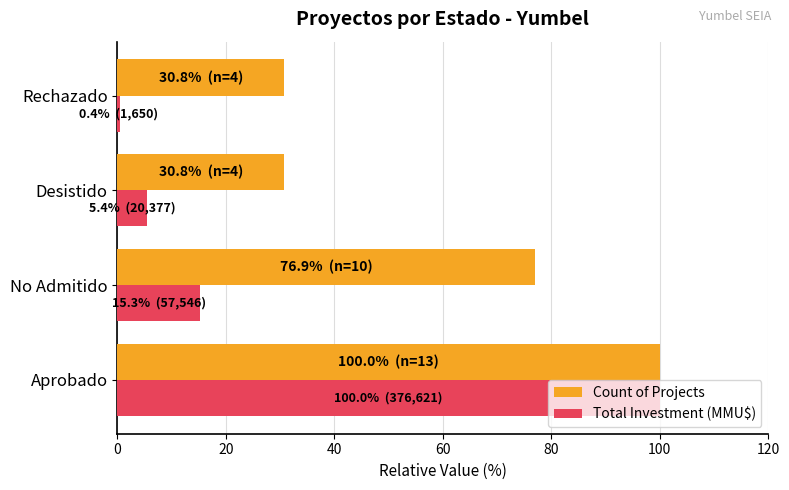

Which series has the largest total across all categories?

Count of Projects